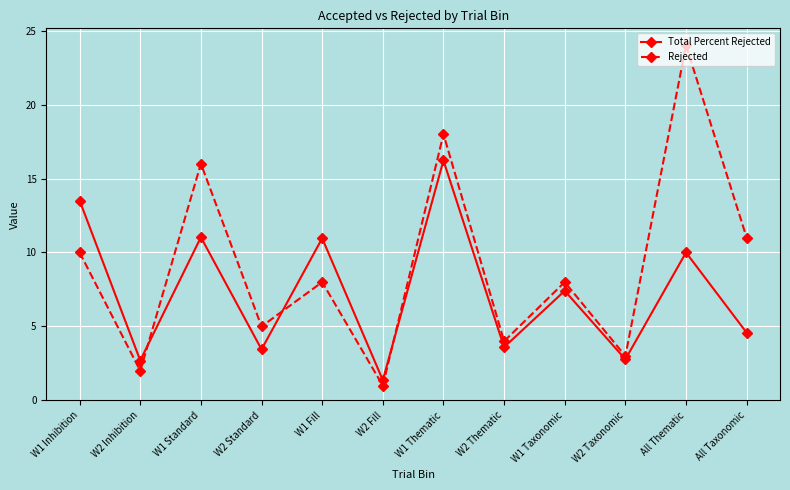

What are all the series names shown in the legend?

Total Percent Rejected, Rejected